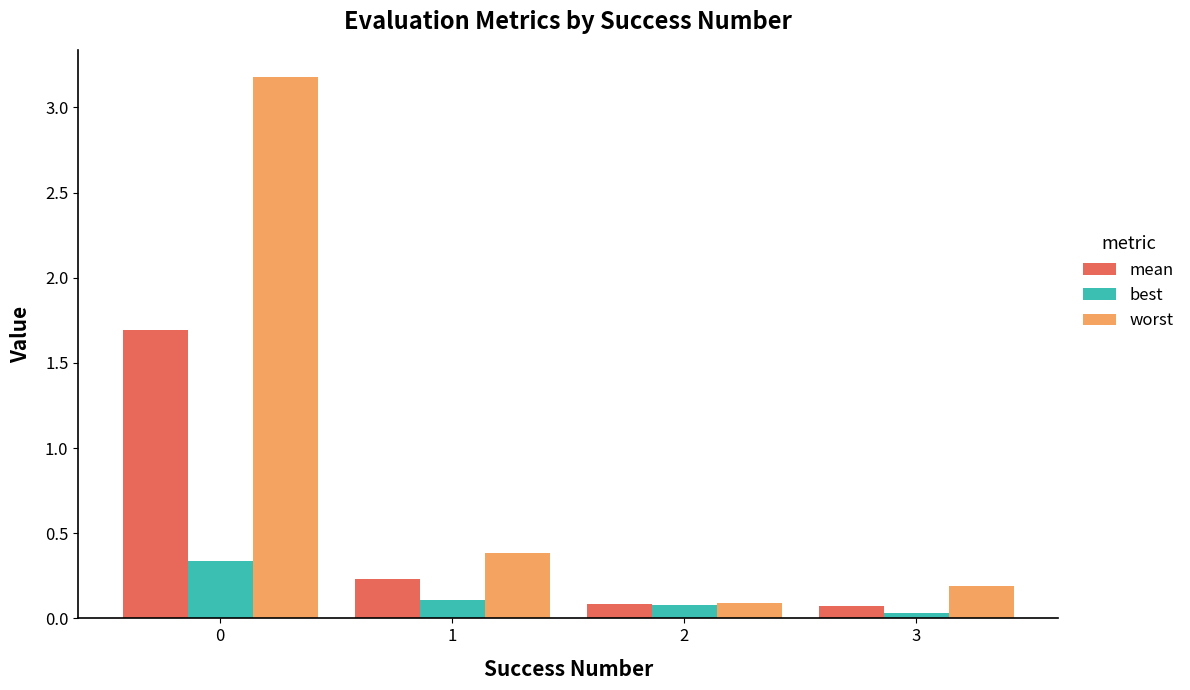

Are the bars grouped side by side (vs. stacked)?

Yes